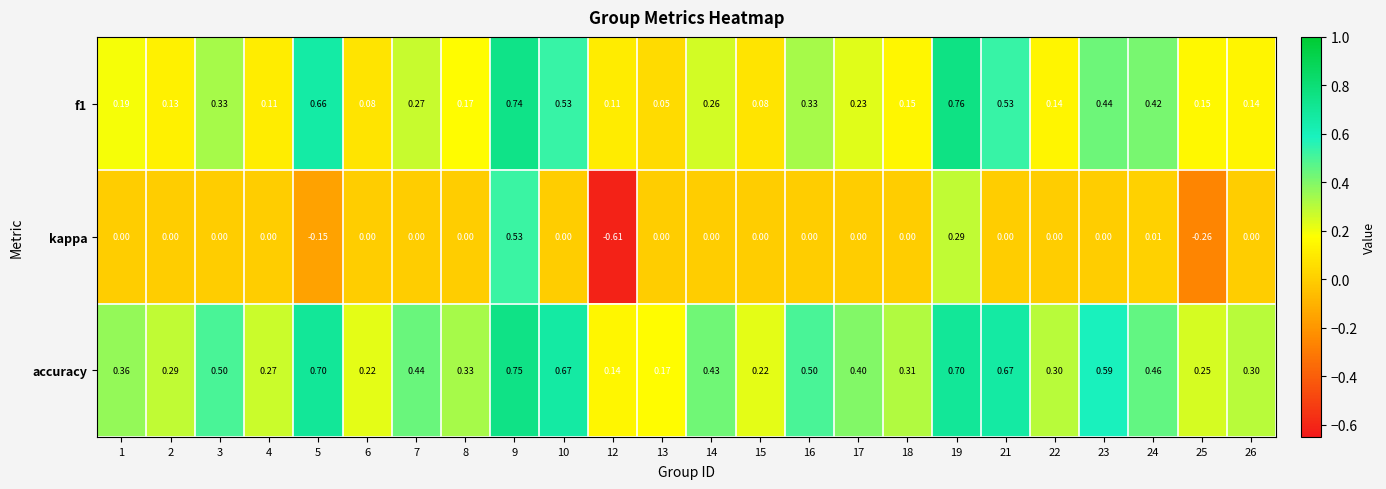

What is the total value across all series at 15?

0.3